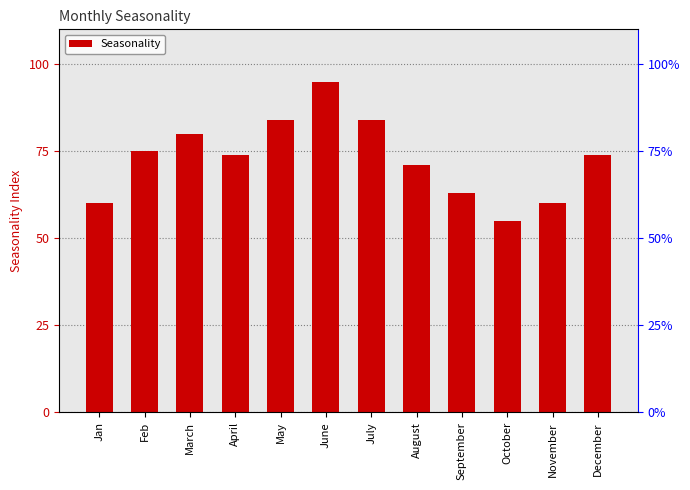

What is the greatest value displayed?

95